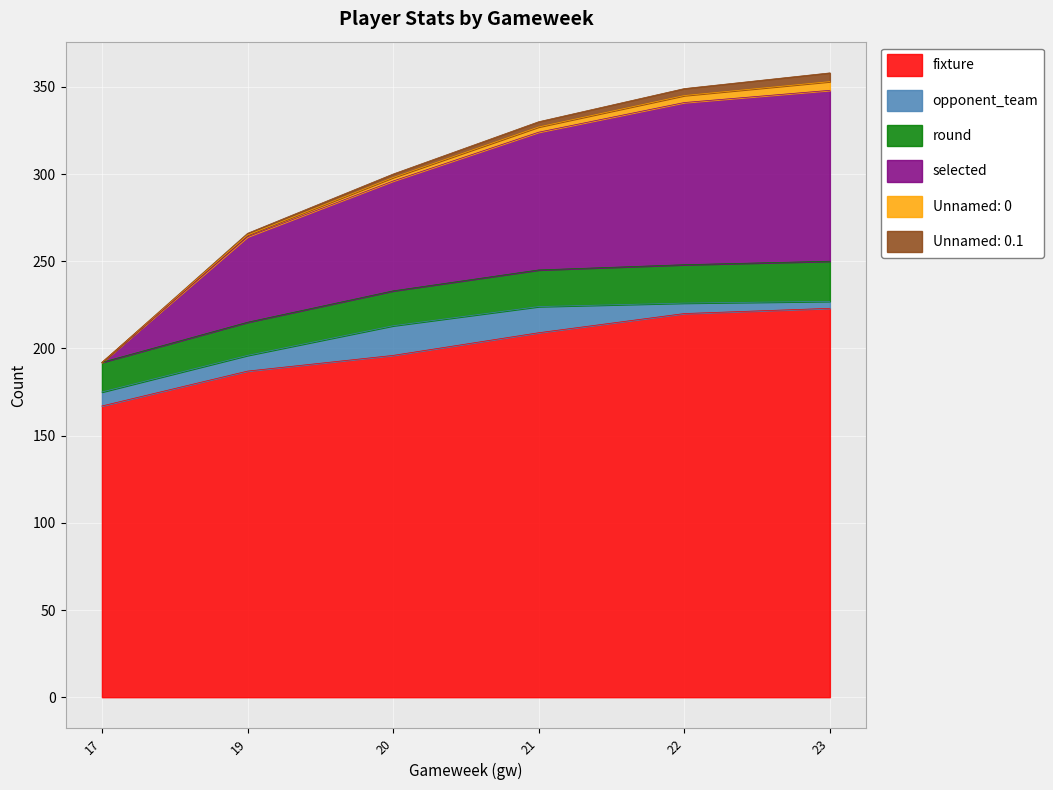

How many data points in fixture are less than 209?

3